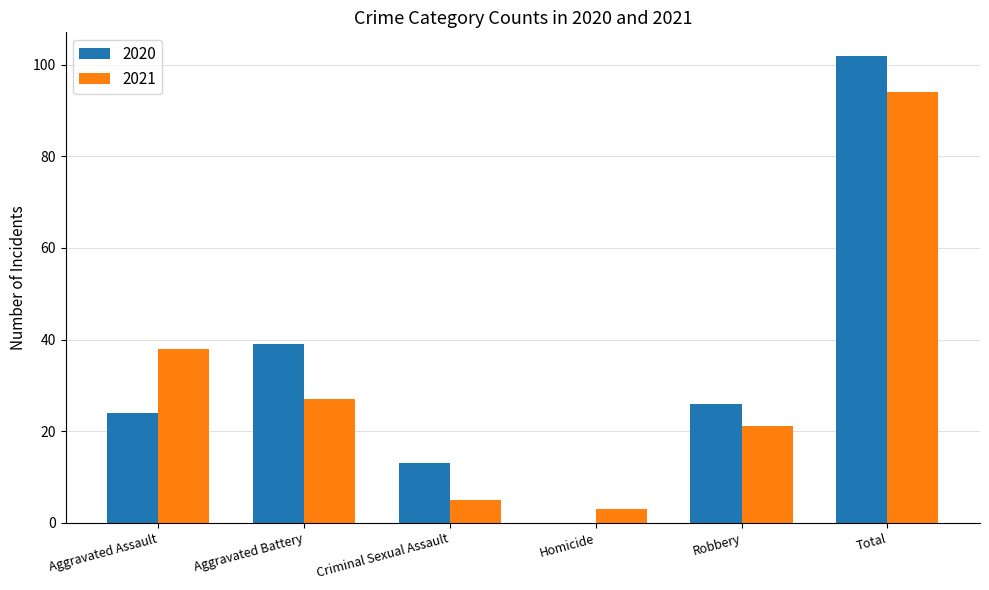

What is the highest value of the 2020 series?

102